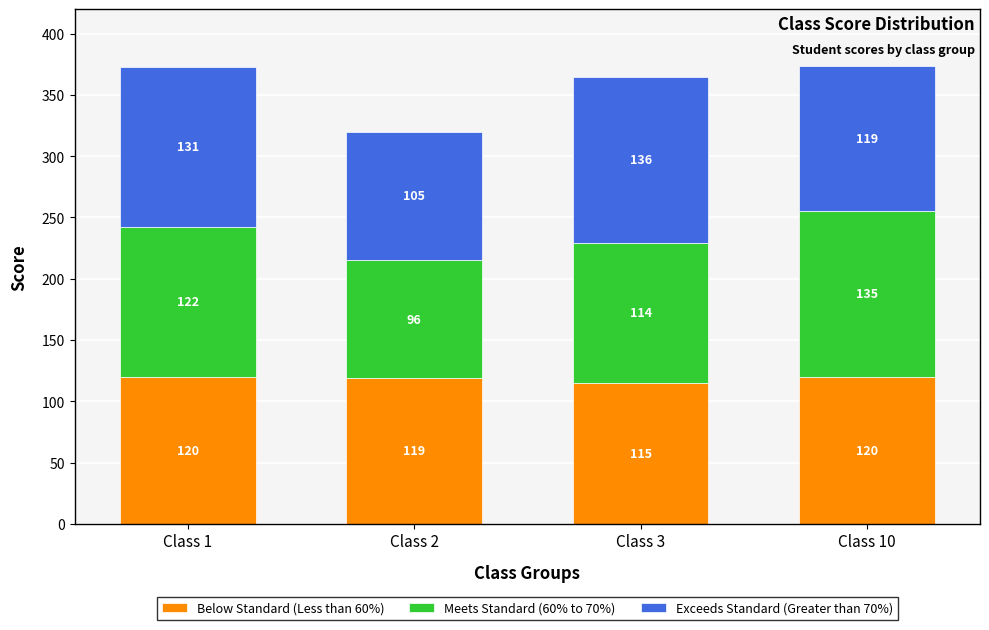

Reading left to right, what are the values for Below Standard (Less than 60%)?

Class 1=120	Class 2=119	Class 3=115	Class 10=120